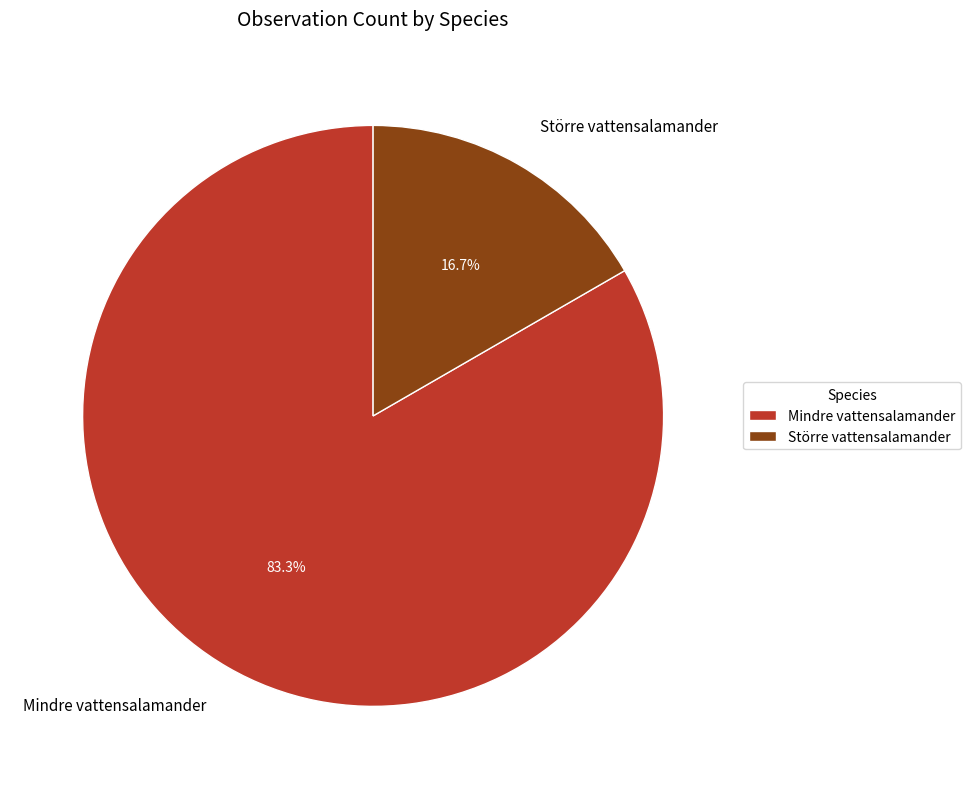

What percentage do Större vattensalamander and Mindre vattensalamander together represent?

100.0%